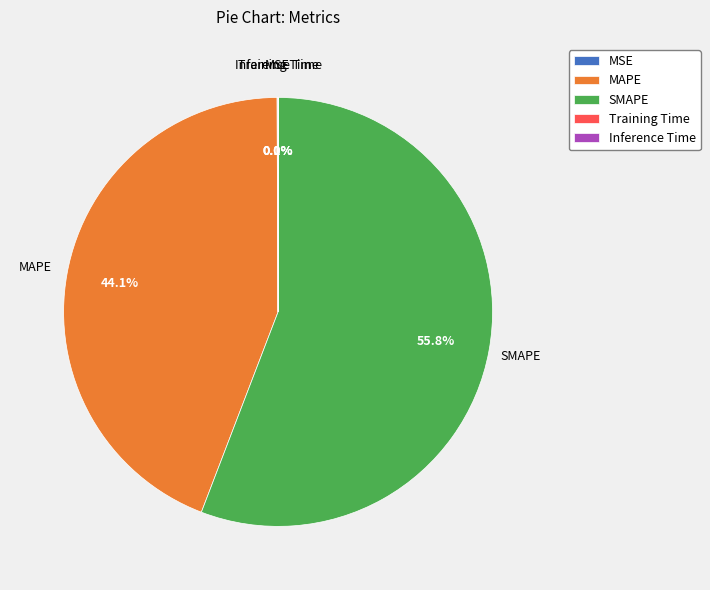

Is there a majority slice in this chart?

Yes